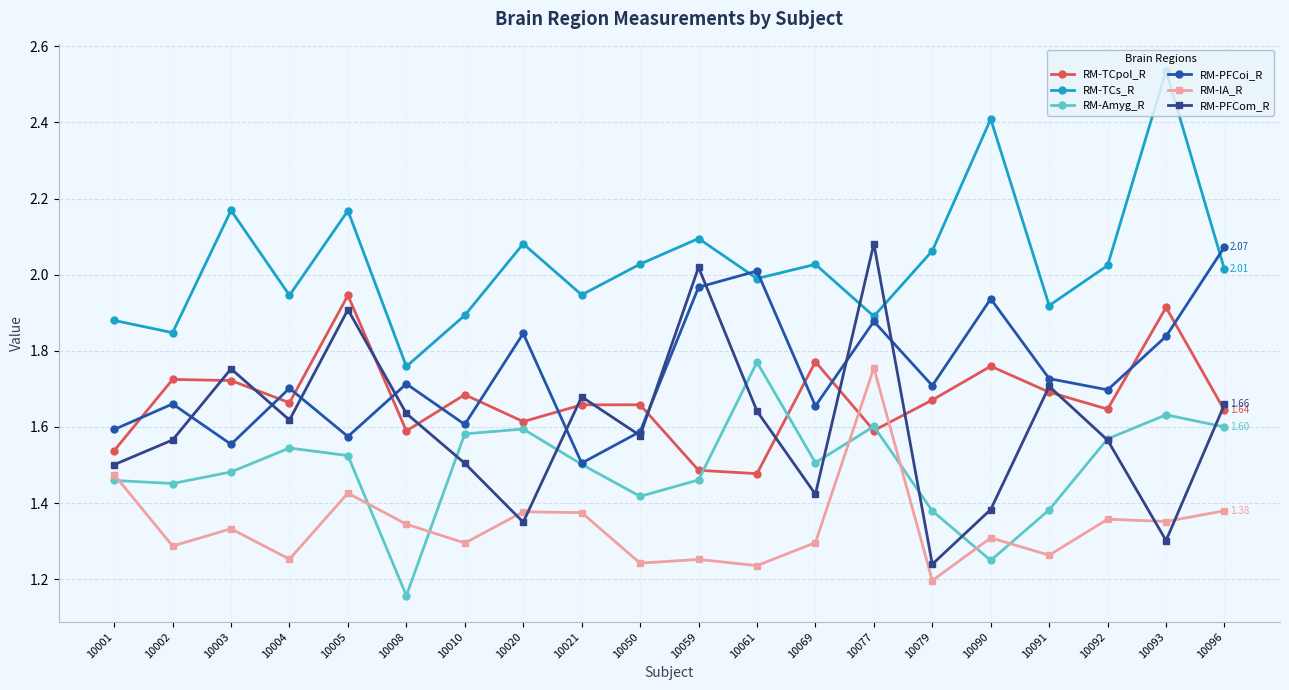

In RM-TCs_R, how many points are higher than both neighbors (excluding endpoints)?

7